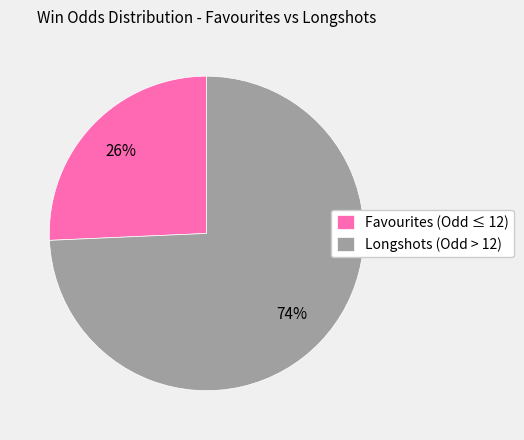

Which has a higher value, Longshots (Odd > 12) or Favourites (Odd ≤ 12)?

Longshots (Odd > 12)